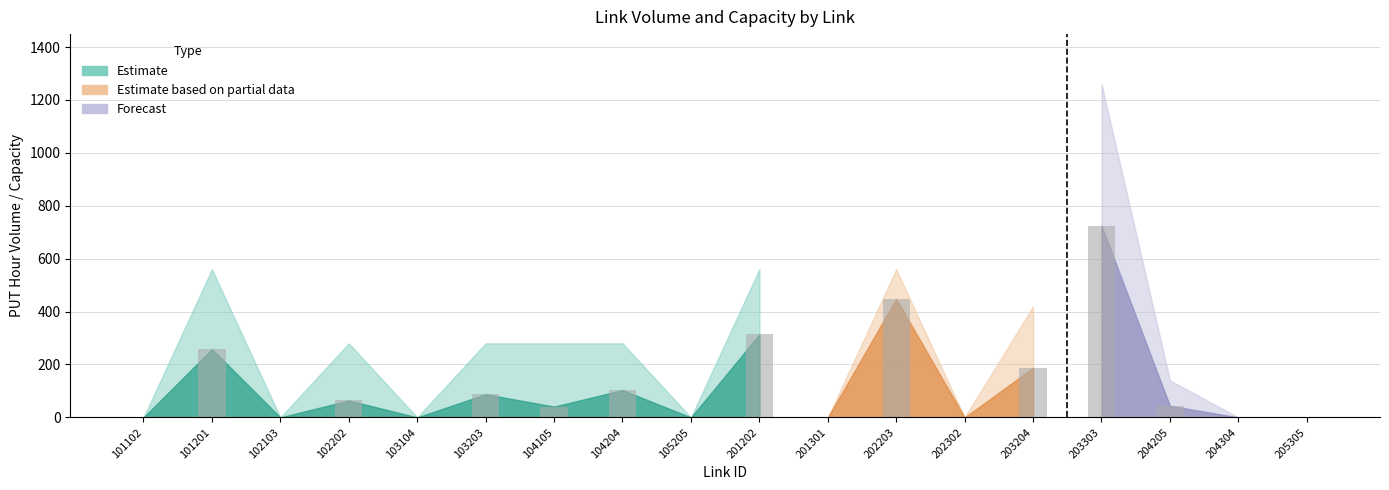

Read the value at 203204.

187.7